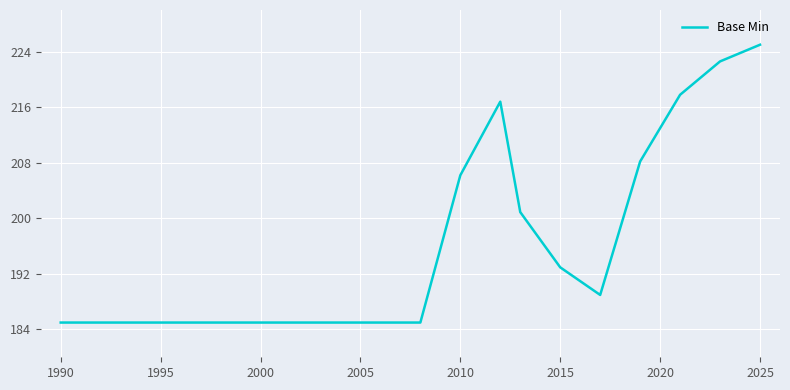

What is the difference between the maximum and minimum values?

40.0